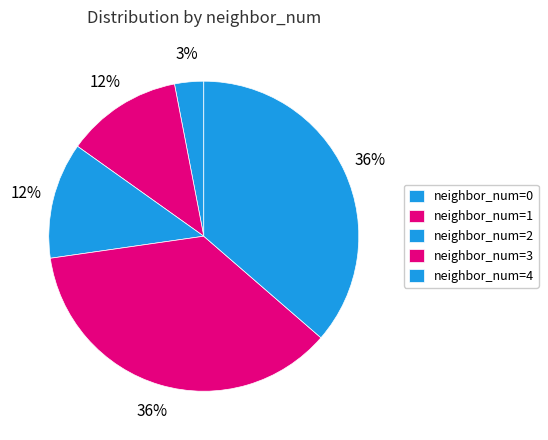

How many slices are in this pie chart?

5